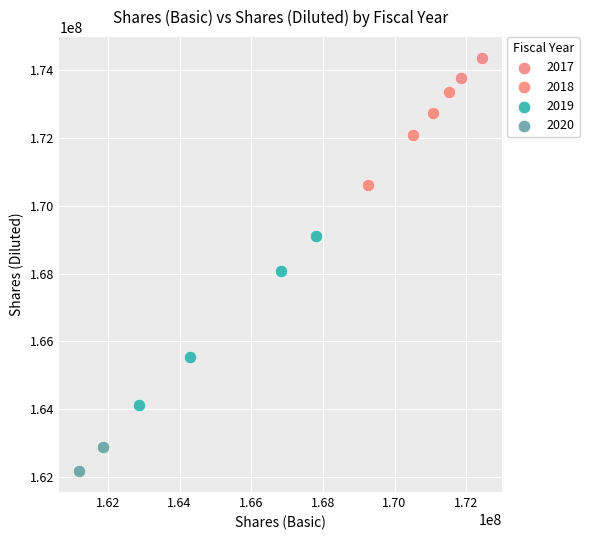

Which series contains the lowest Y value?

2020